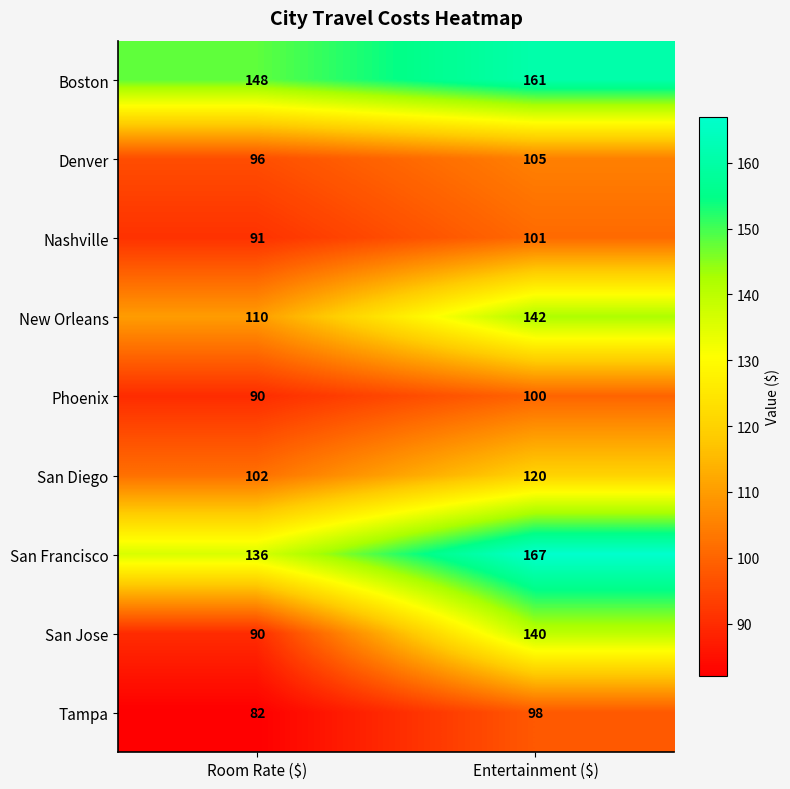

Reading left to right, list all the values displayed in this chart.

Boston: 148	161
Denver: 96	105
Nashville: 91	101
New Orleans: 110	142
Phoenix: 90	100
San Diego: 102	120
San Francisco: 136	167
San Jose: 90	140
Tampa: 82	98